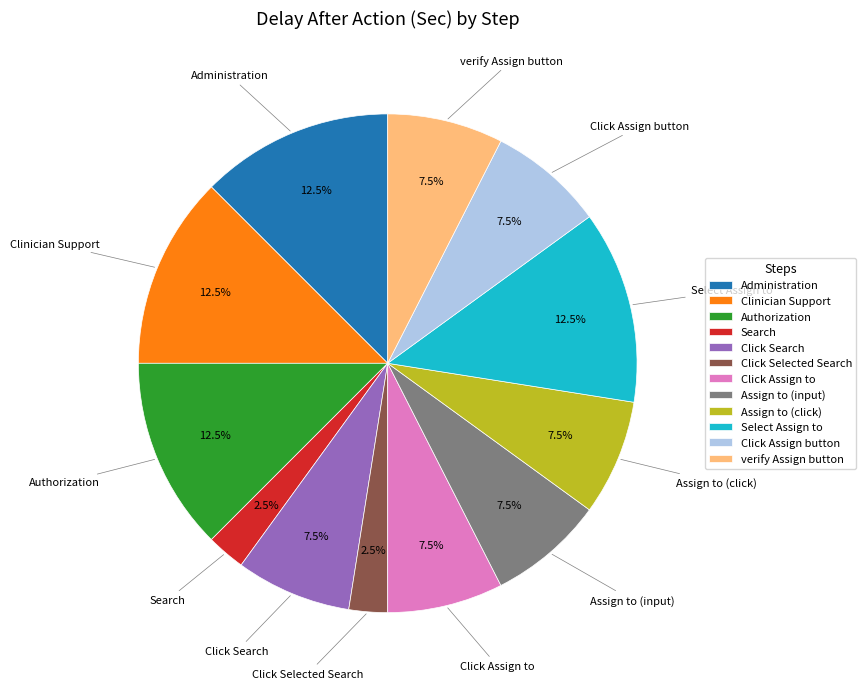

Does Clinician Support account for over 50% of the chart?

No